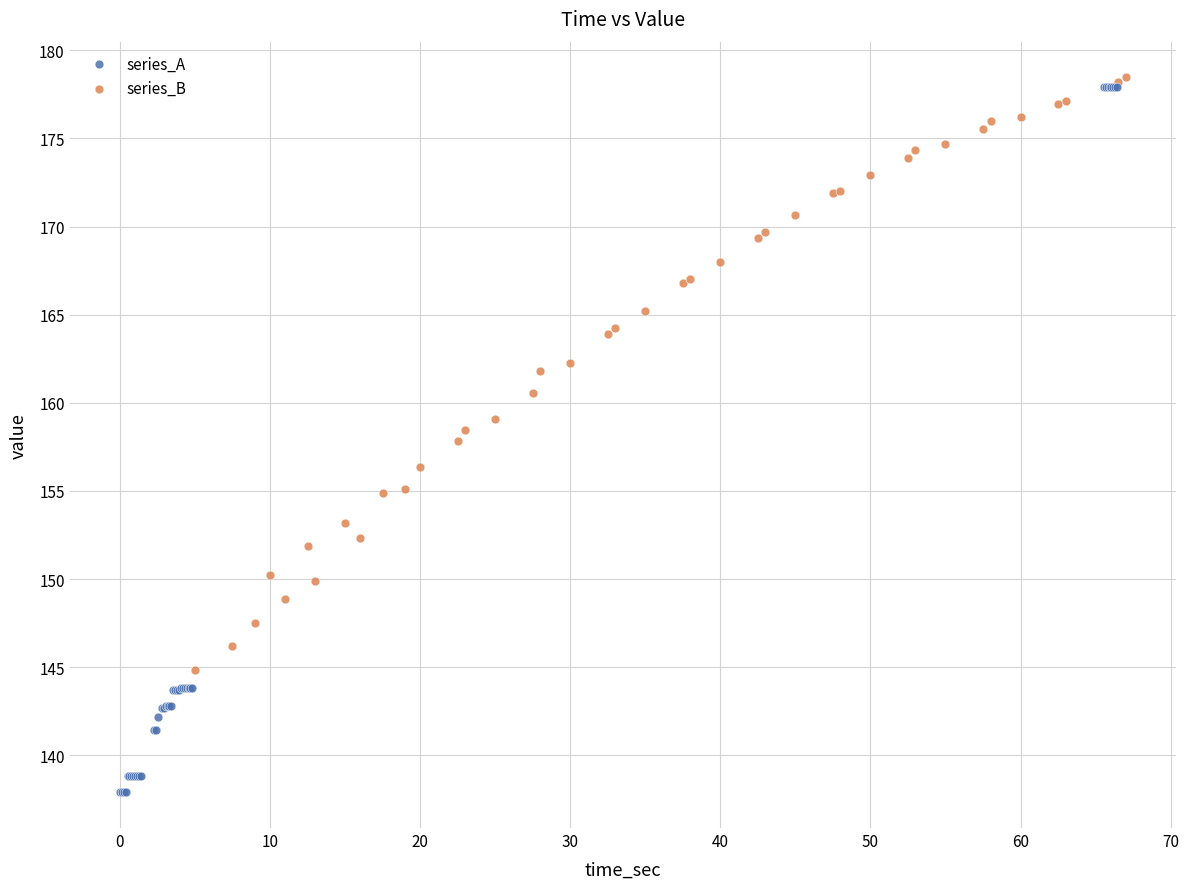

Which series has the largest Y range (max minus min)?

series_A